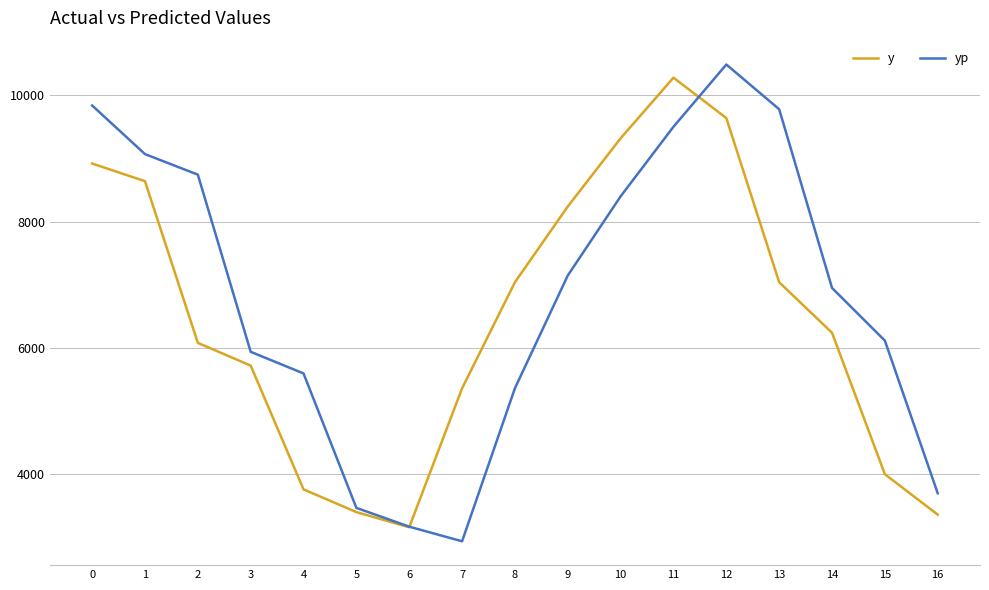

Does the chart have visible grid lines?

Yes